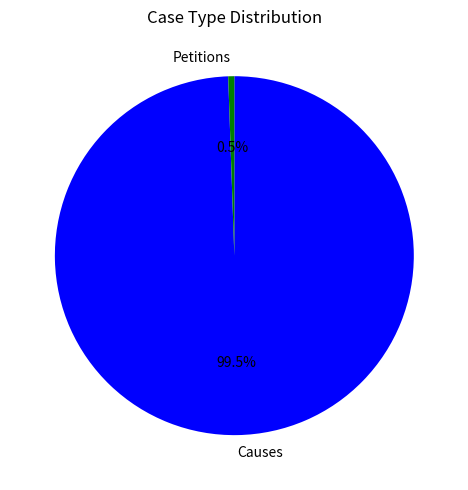

Which has a higher value, Petitions or Causes?

Causes